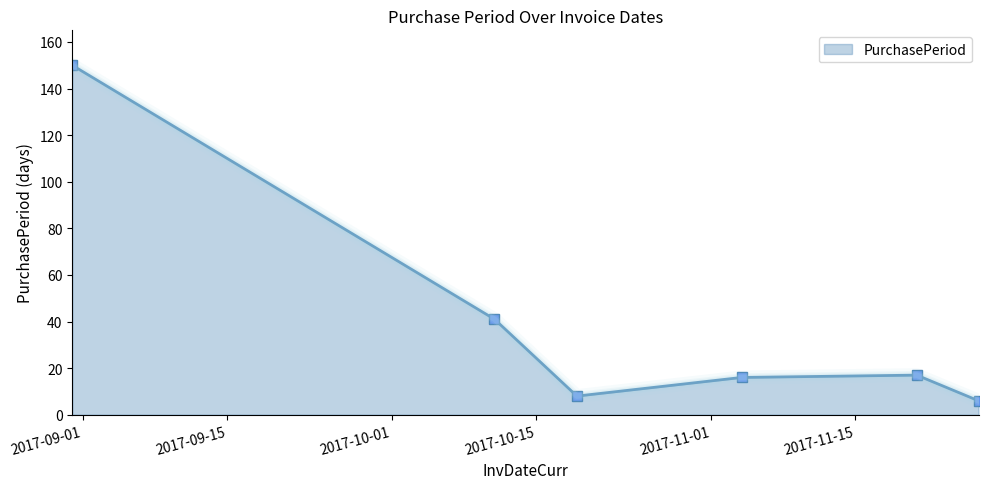

How many interior local valleys (lower than both neighbors) does the data have?

1